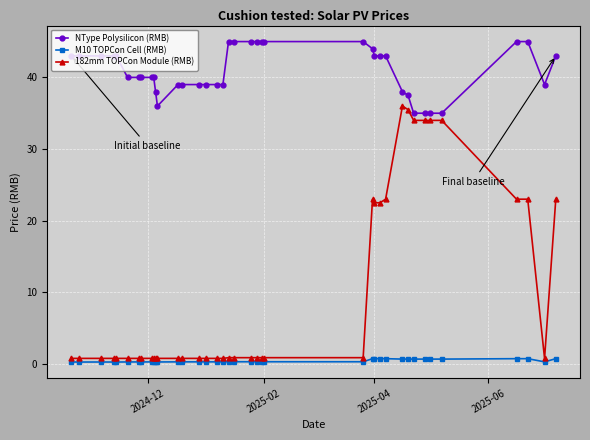

What is the value of the NType Polysilicon (RMB) point at the 10th from the left?

40.0